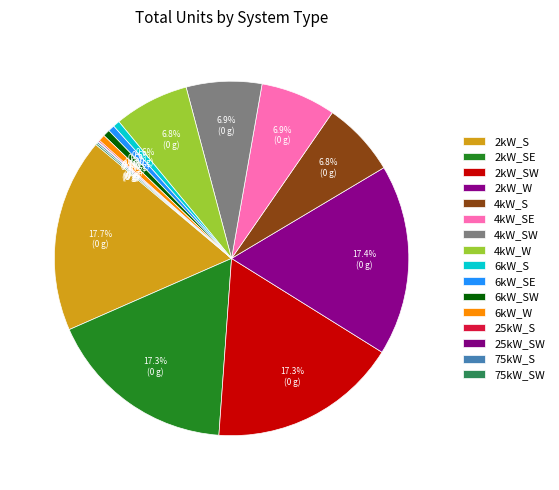

What is the smallest slice in the pie chart?

25kW_SW